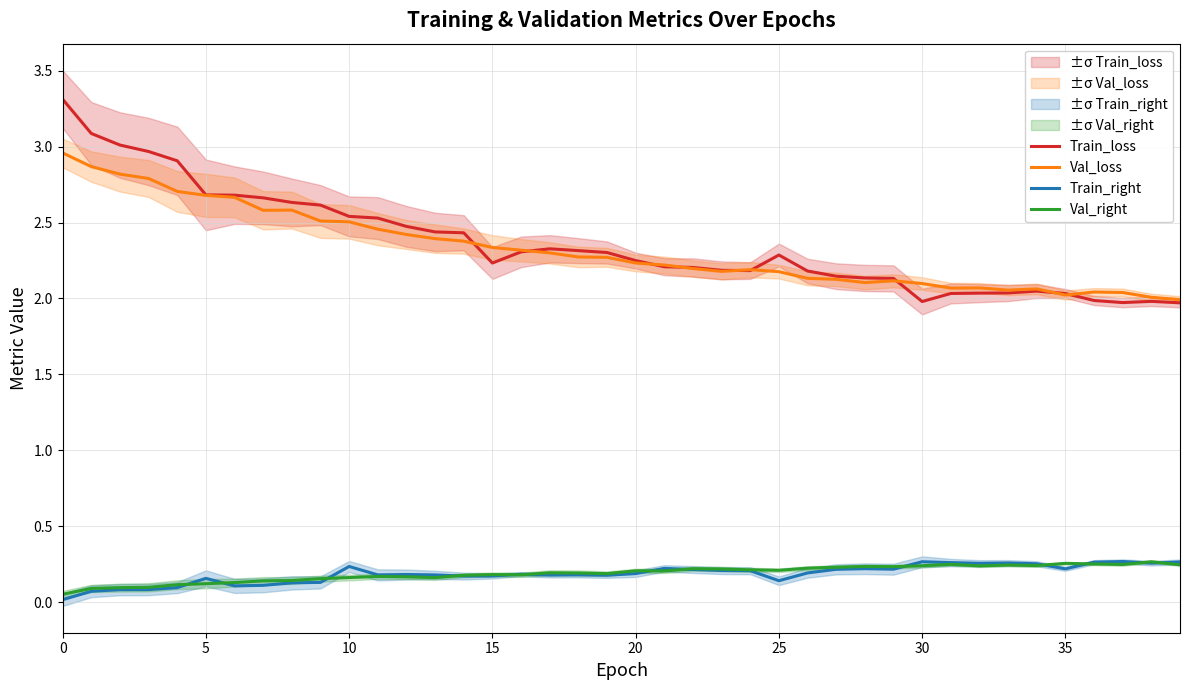

True or false: Train_loss has more than 2 points higher than both neighbors.

True